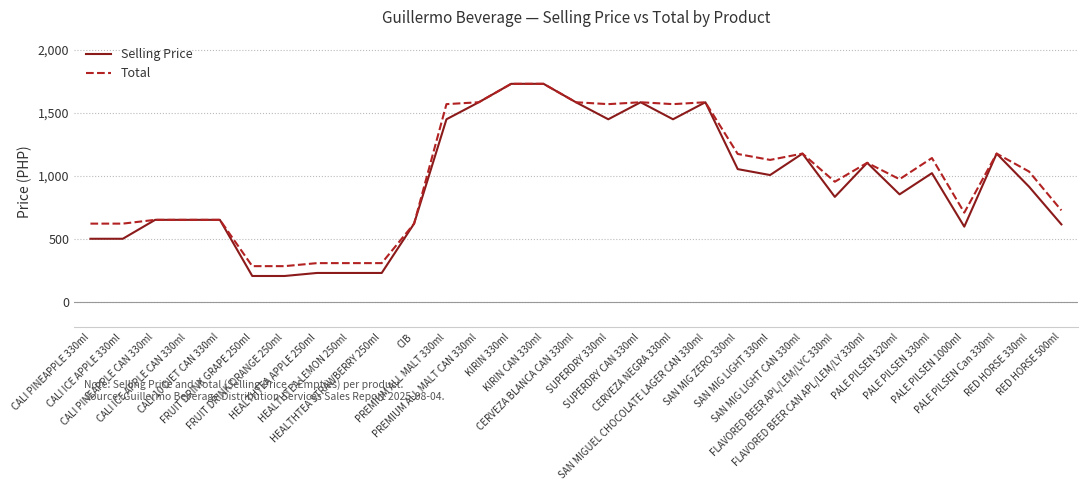

What is the maximum value for Selling Price?

1728